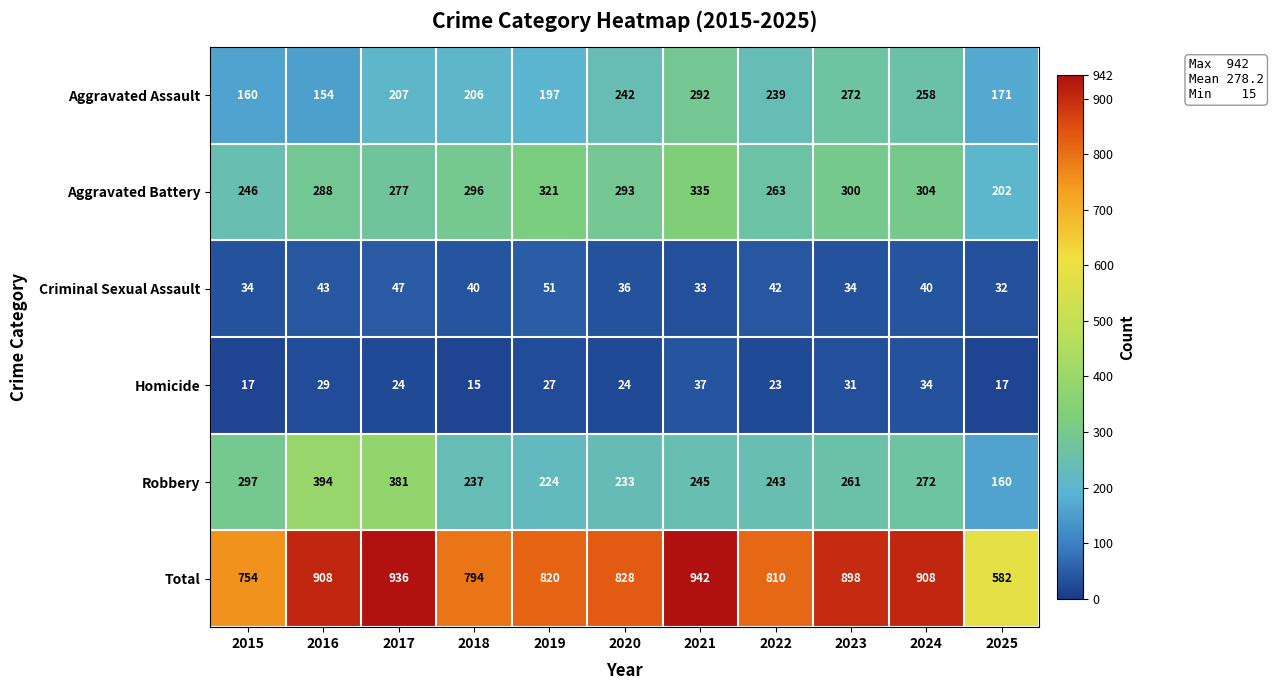

At which label is Aggravated Battery closest to 268?

2022